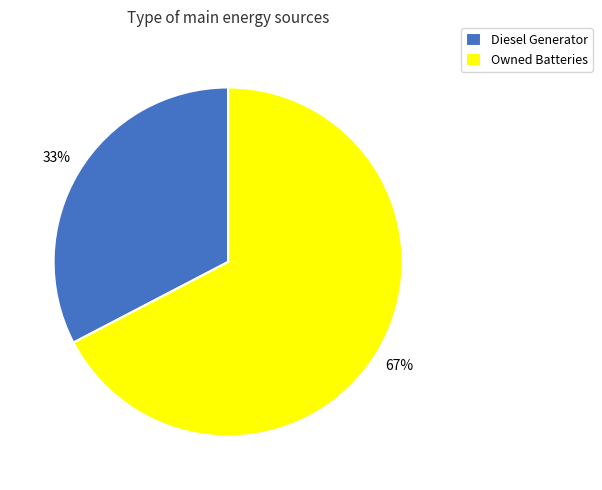

Which category has the smallest portion of the pie?

Diesel Generator